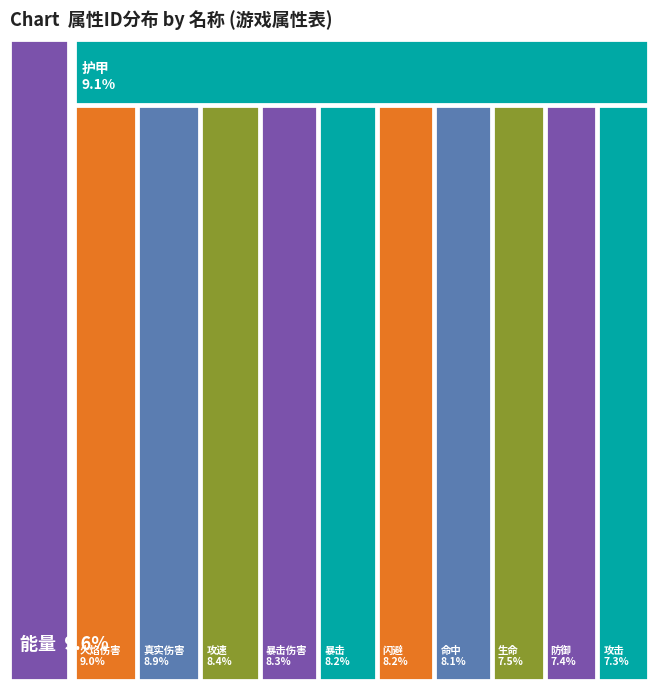

How many slices are in this pie chart?

12